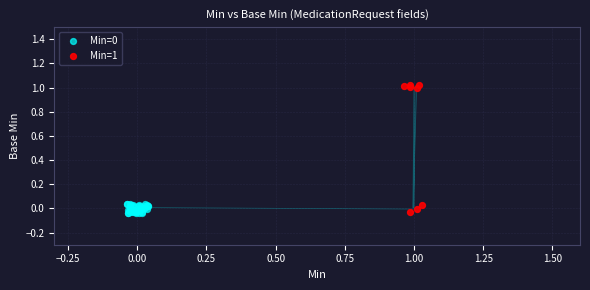

Which series contains the highest Y value?

Min=1